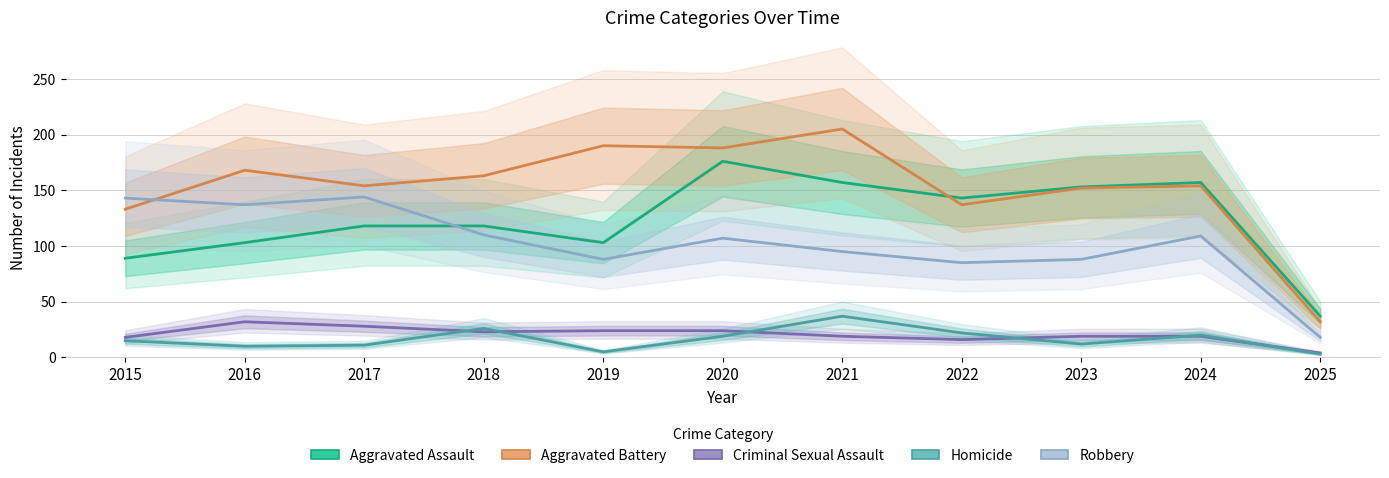

What is the difference between the highest and lowest values at 2024?

138